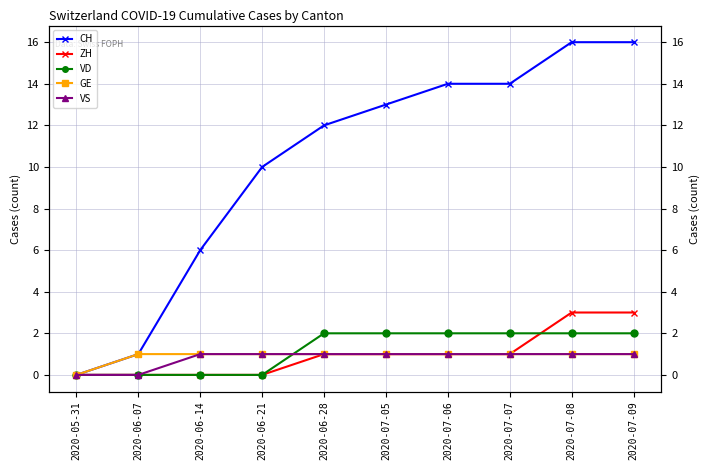

Which category has the lowest value across all series?

2020-05-31